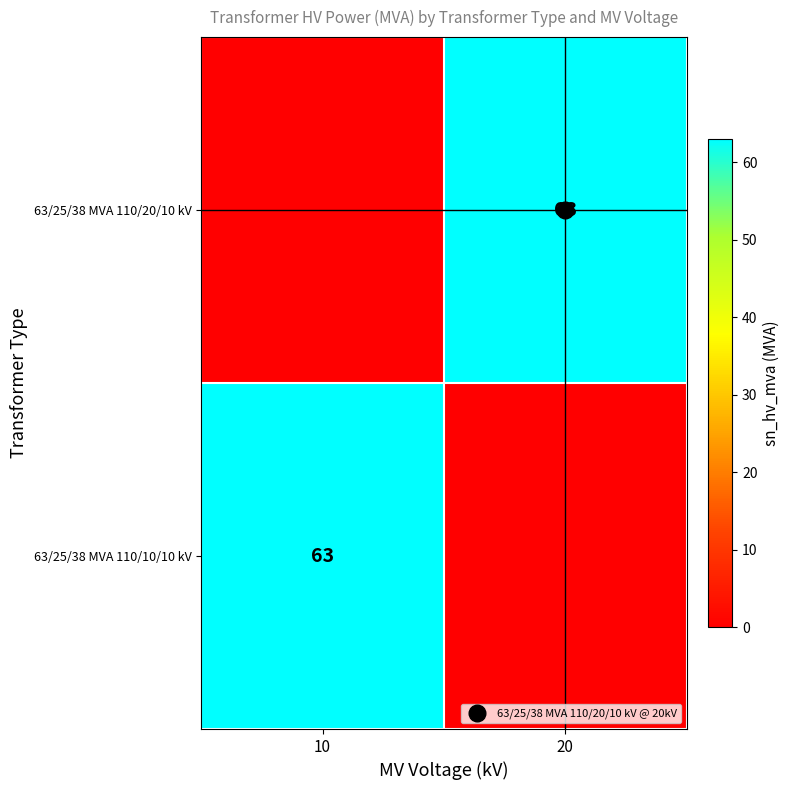

How many series are shown in this chart?

2